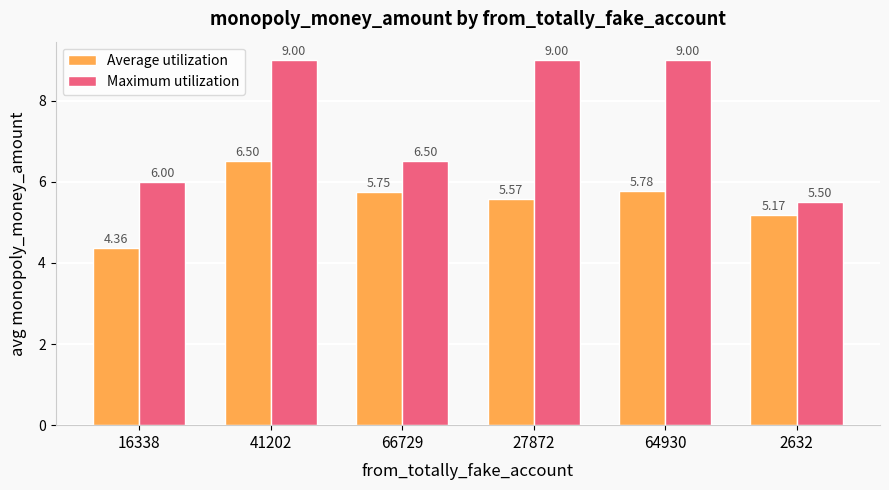

Rank the series by their average value, from highest to lowest.

Maximum utilization, Average utilization